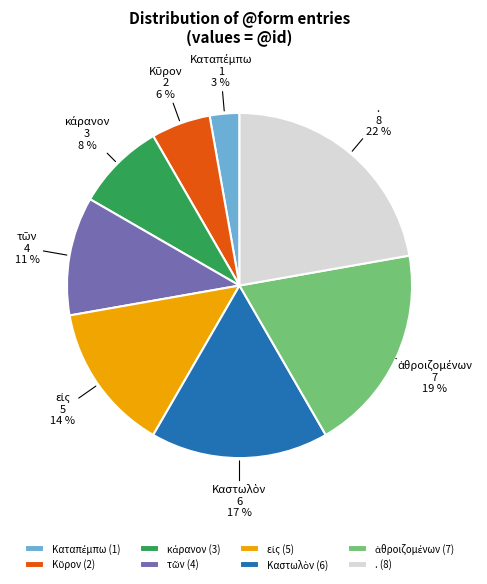

The . slice represents 22% of the pie. True or false?

True